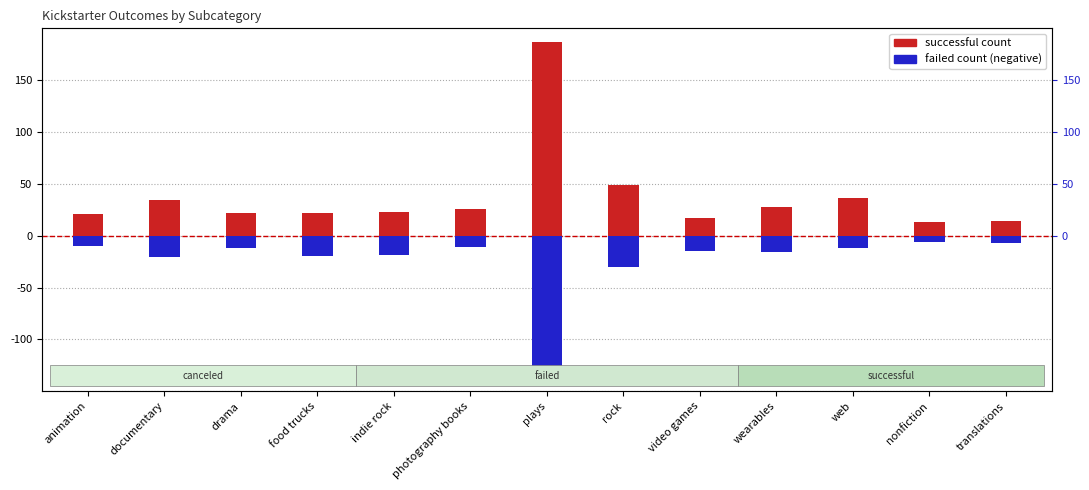

At which label does successful reach its minimum?

nonfiction